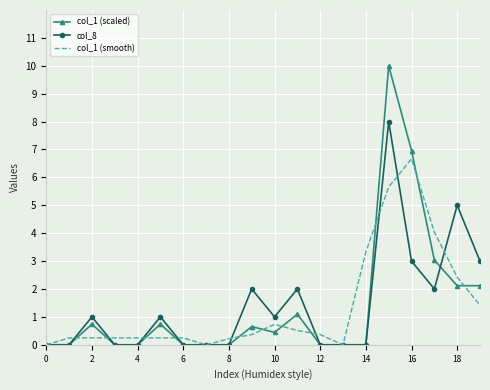

Which series has the largest range (max minus min)?

col_1 (scaled)